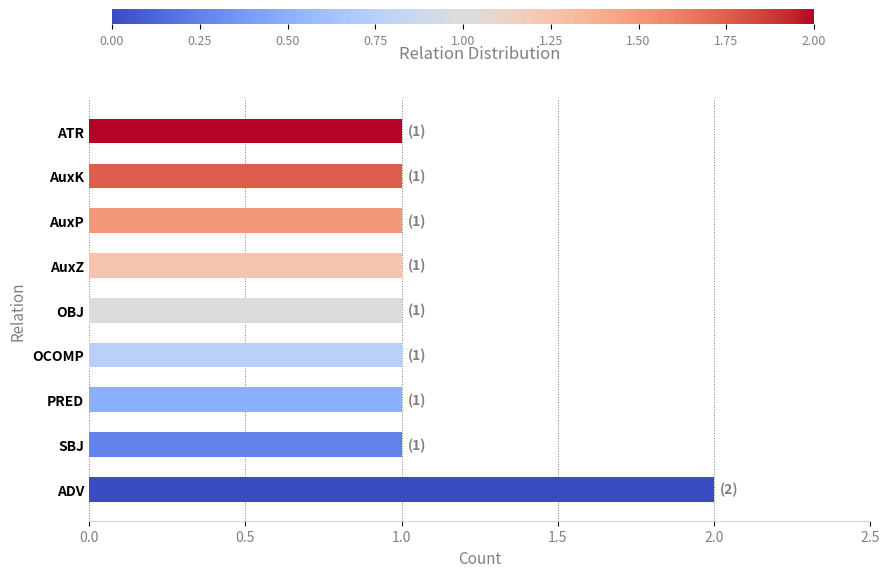

The chart shows a value of 1 at PRED. True or false?

True